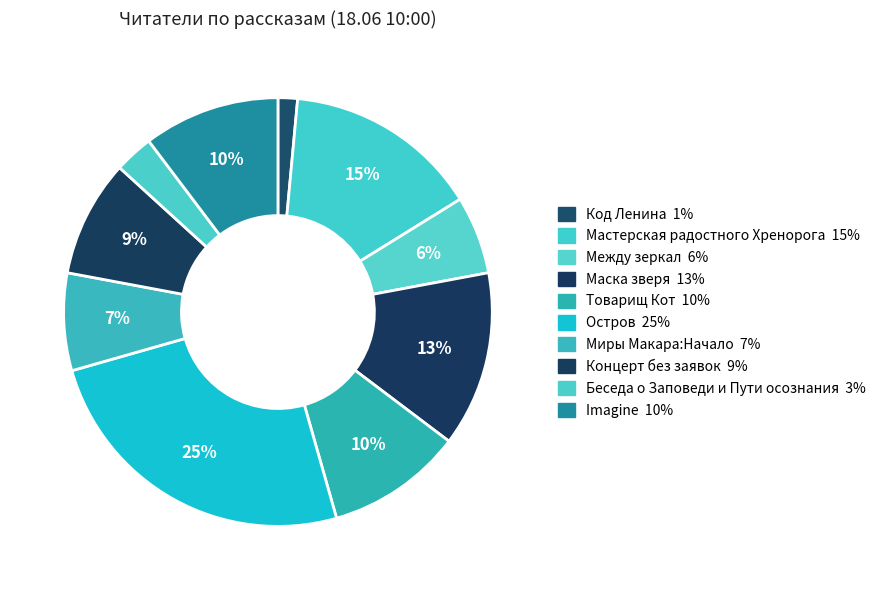

How many segments does this pie chart have?

10